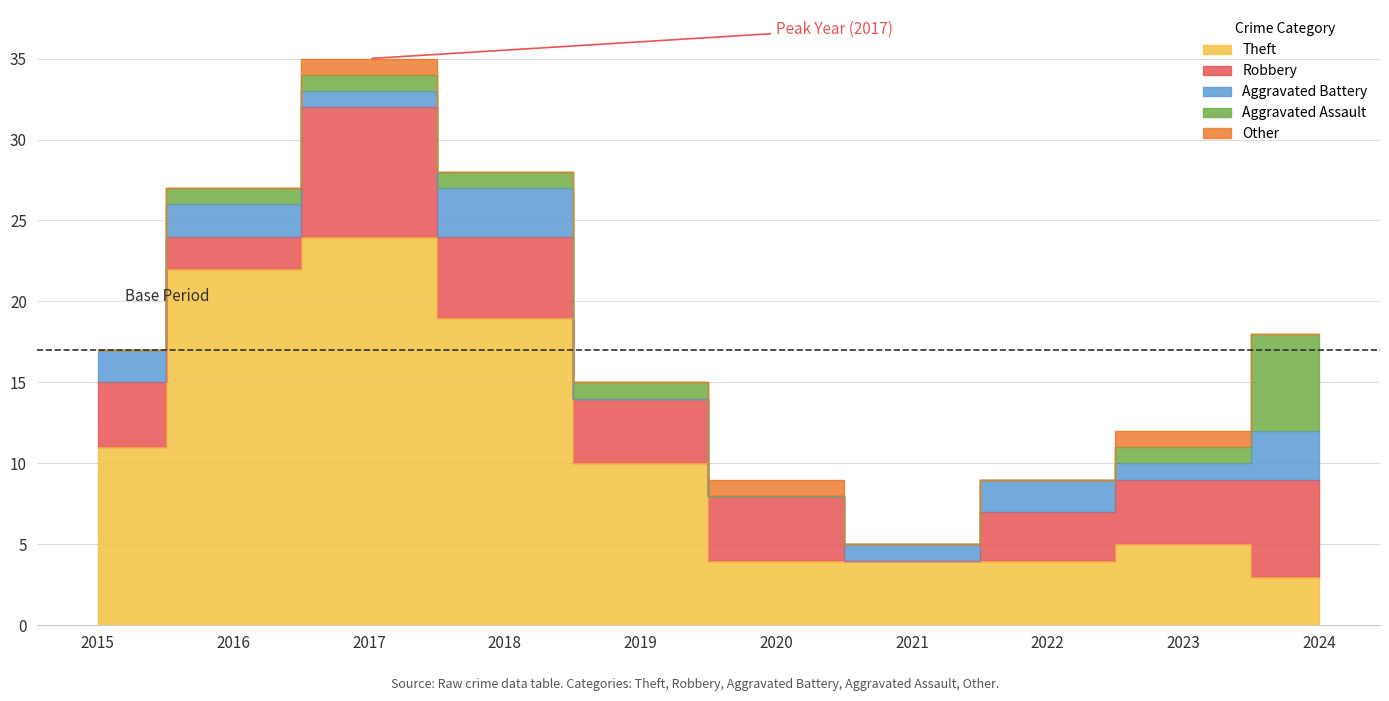

Reading left to right, what are all the values shown in this chart?

Theft: 2015=11	2016=22	2017=24	2018=19	2019=10	2020=4	2021=4	2022=4	2023=5	2024=3
Robbery: 2015=4	2016=2	2017=8	2018=5	2019=4	2020=4	2021=0	2022=3	2023=4	2024=6
Aggravated Battery: 2015=2	2016=2	2017=1	2018=3	2019=0	2020=0	2021=1	2022=2	2023=1	2024=3
Aggravated Assault: 2015=0	2016=1	2017=1	2018=1	2019=1	2020=0	2021=0	2022=0	2023=1	2024=6
Other: 2015=0	2016=0	2017=1	2018=0	2019=0	2020=1	2021=0	2022=0	2023=1	2024=0